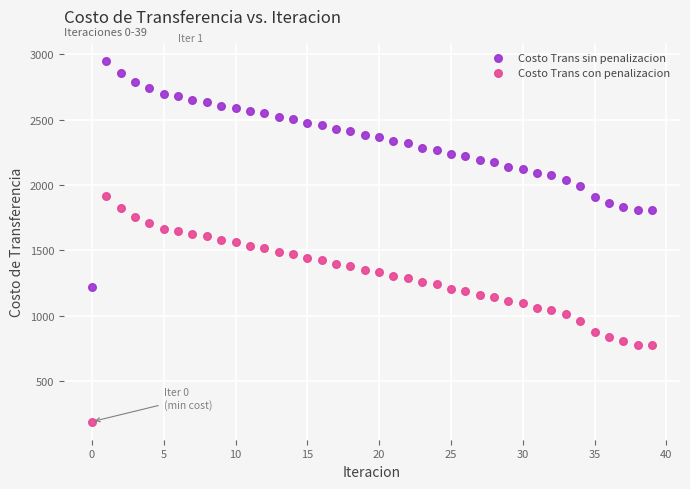

What are all the series names shown in the legend?

Costo Trans sin penalizacion, Costo Trans con penalizacion